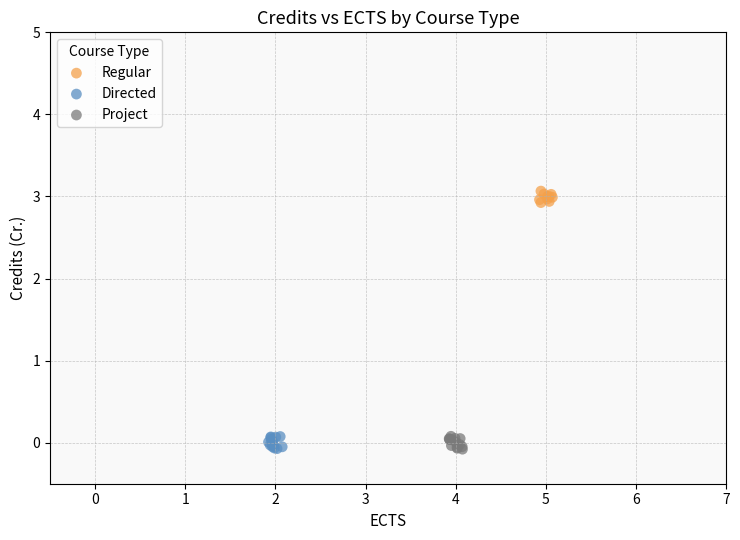

Which series reaches the maximum Y coordinate?

Regular